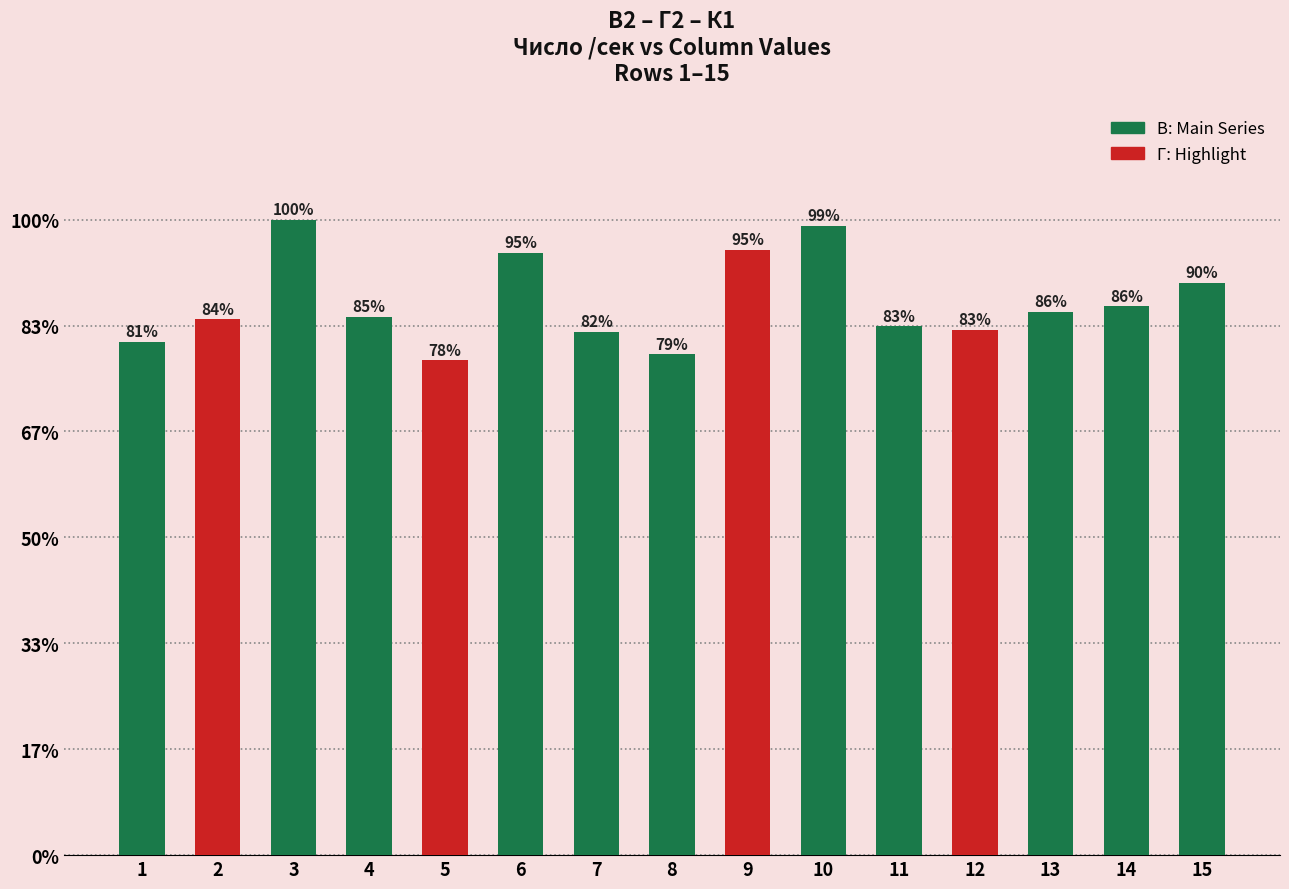

Which label corresponds to the largest value in the chart?

3